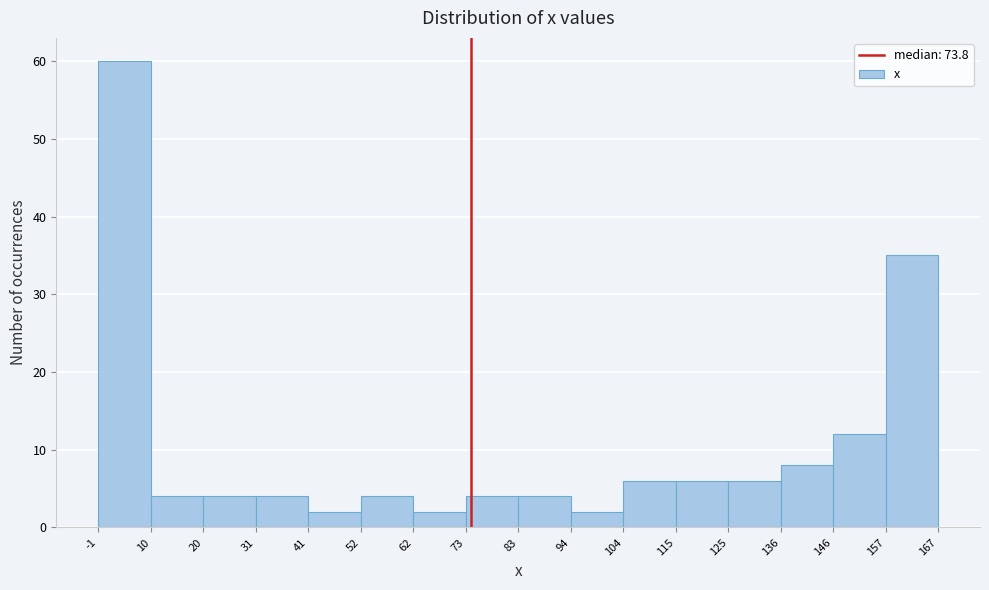

Reading left to right, transcribe this chart: for each bar, give the range it covers on the x-axis and its height. The values are not printed on the chart, so give them approximately, as read against the axis.

-1 to 10: 60
10 to 20: 4
20 to 31: 4
31 to 41: 4
41 to 52: 2
52 to 62: 4
62 to 73: 2
73 to 83: 4
83 to 94: 4
94 to 104: 2
104 to 115: 6
115 to 125: 6
125 to 136: 6
136 to 146: 8
146 to 157: 12
157 to 167: 35